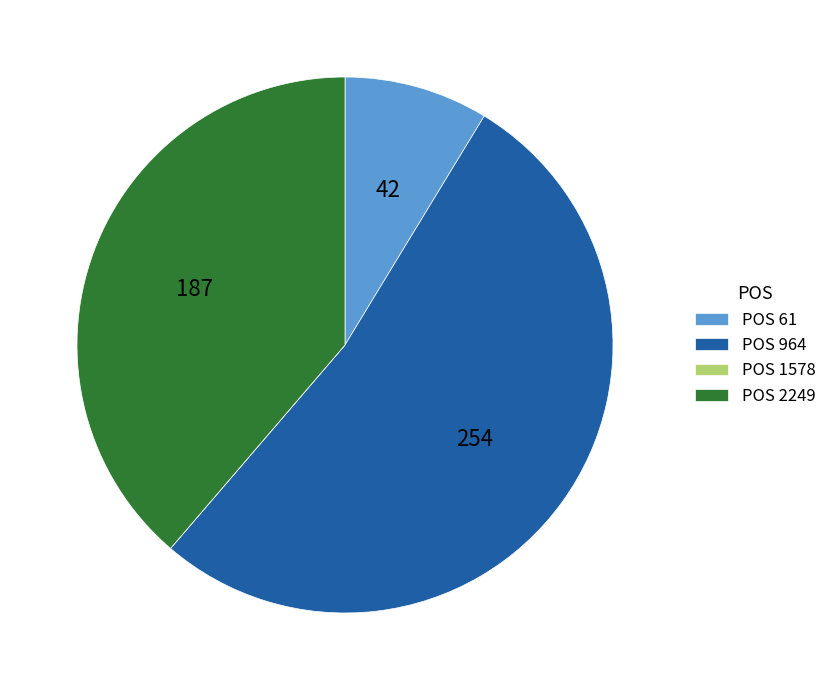

Between POS 964 and POS 2249, which is larger?

POS 964